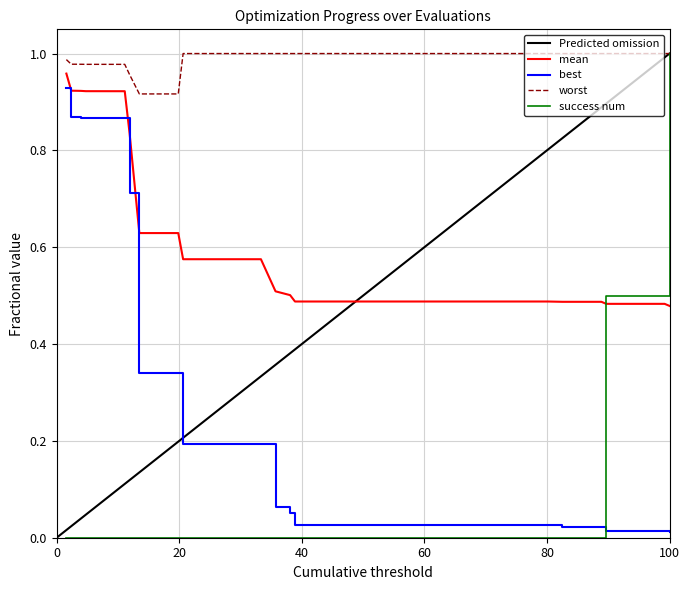

What is the highest value of the worst series?

1.0